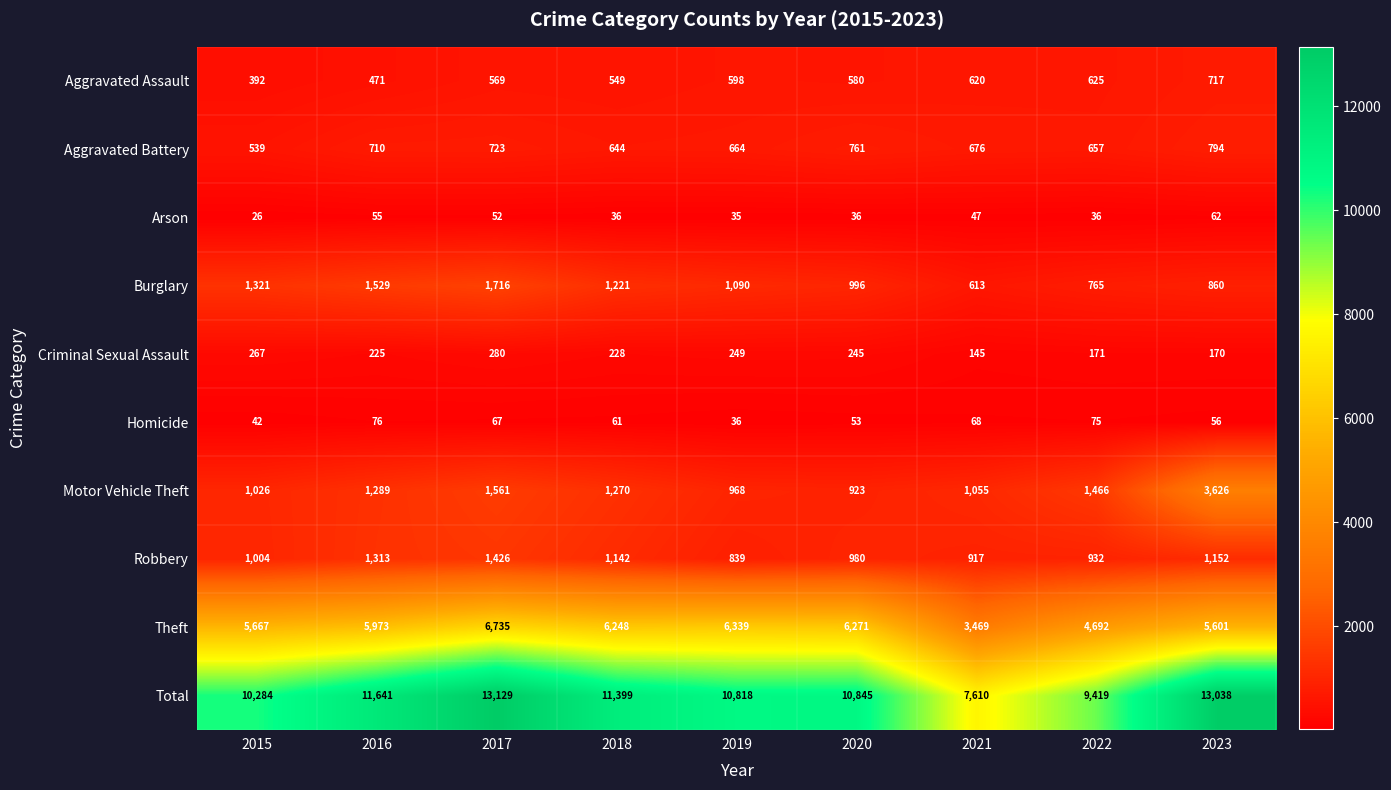

At which label is Aggravated Assault closest to 554?

2018